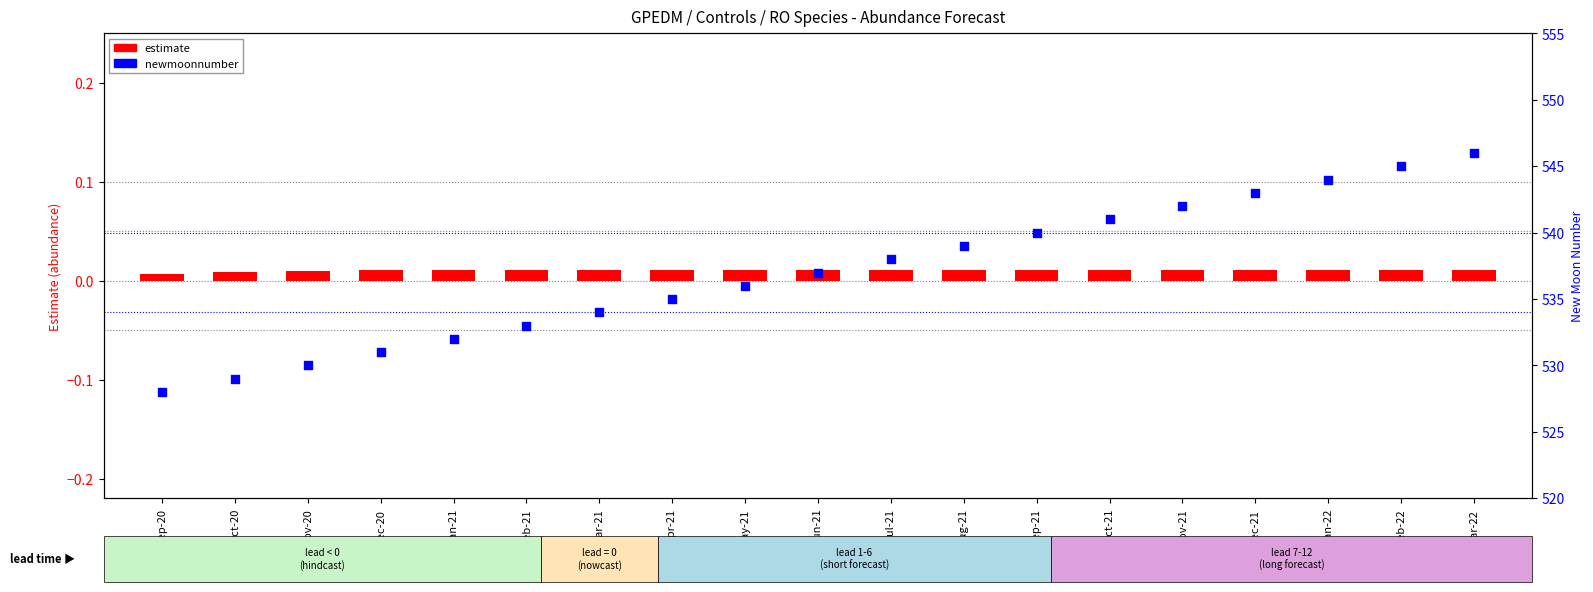

What is the total value across all series at Aug-21?

539.0